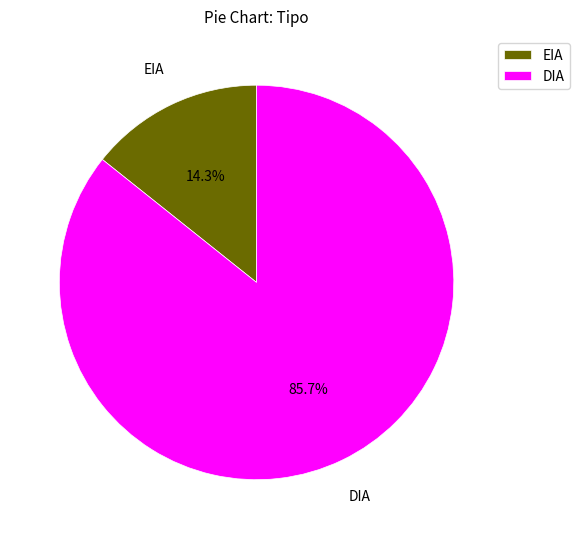

What is the total percentage of DIA and EIA?

100.0%